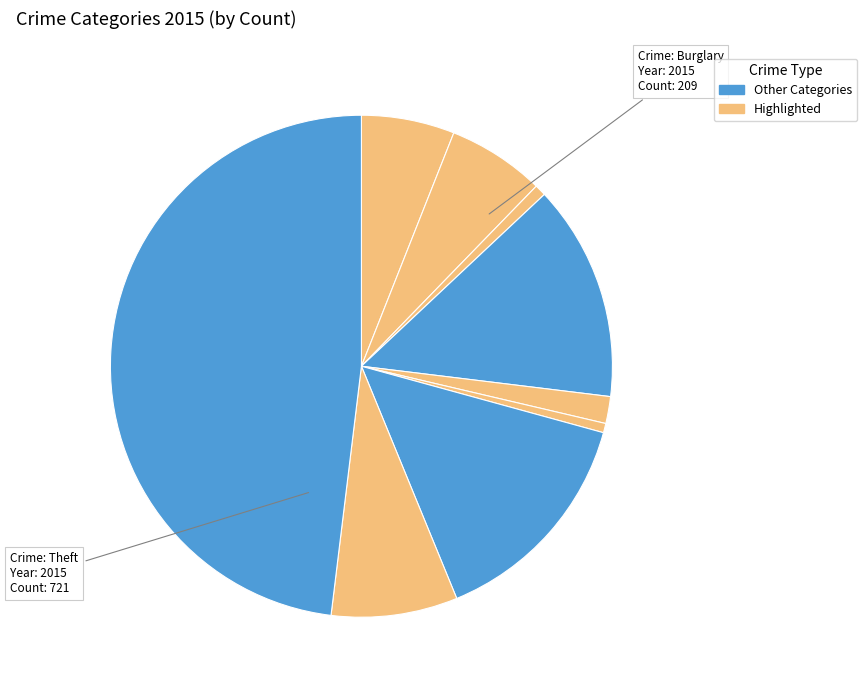

Which category has the smallest portion of the pie?

Homicide